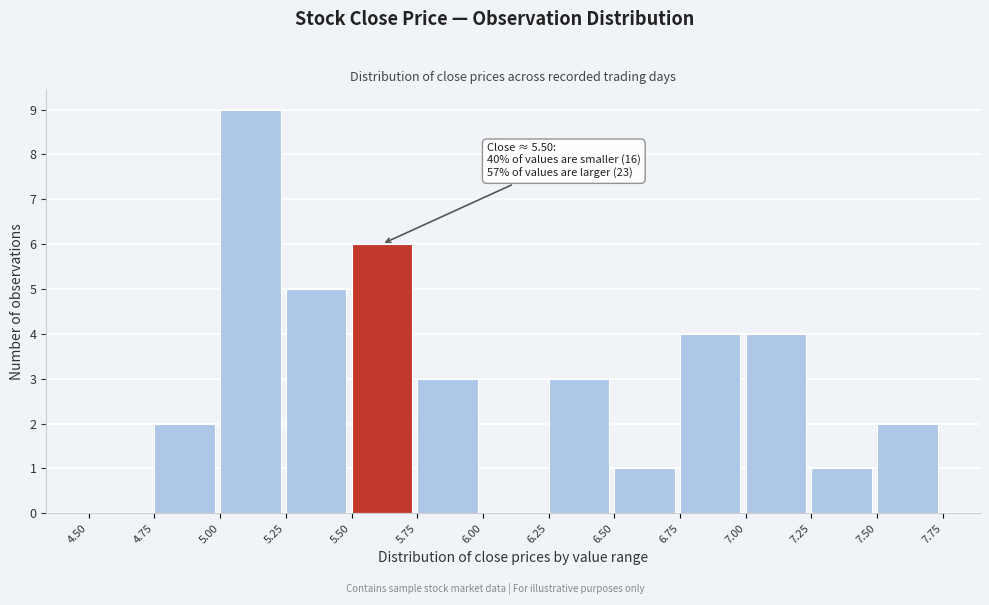

Over which range of the x-axis is the bar tallest?

5.00 to 5.25